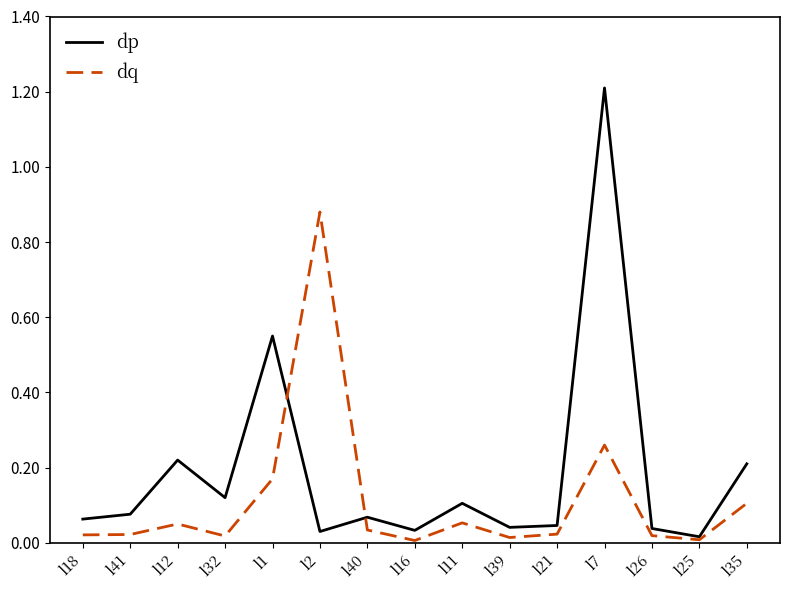

At which category is the sum across all series the highest?

l7